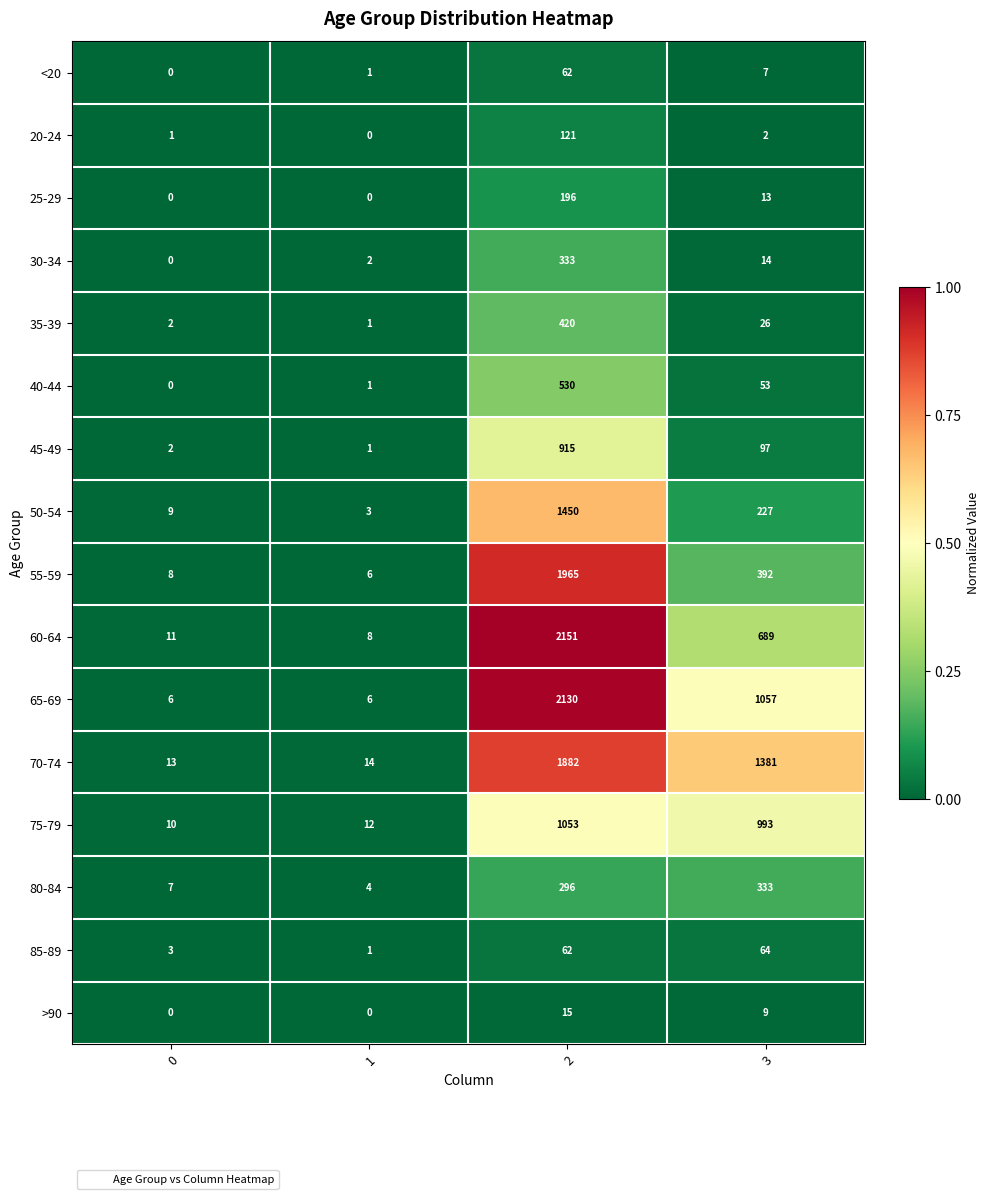

Which series has the widest spread of values?

60-64